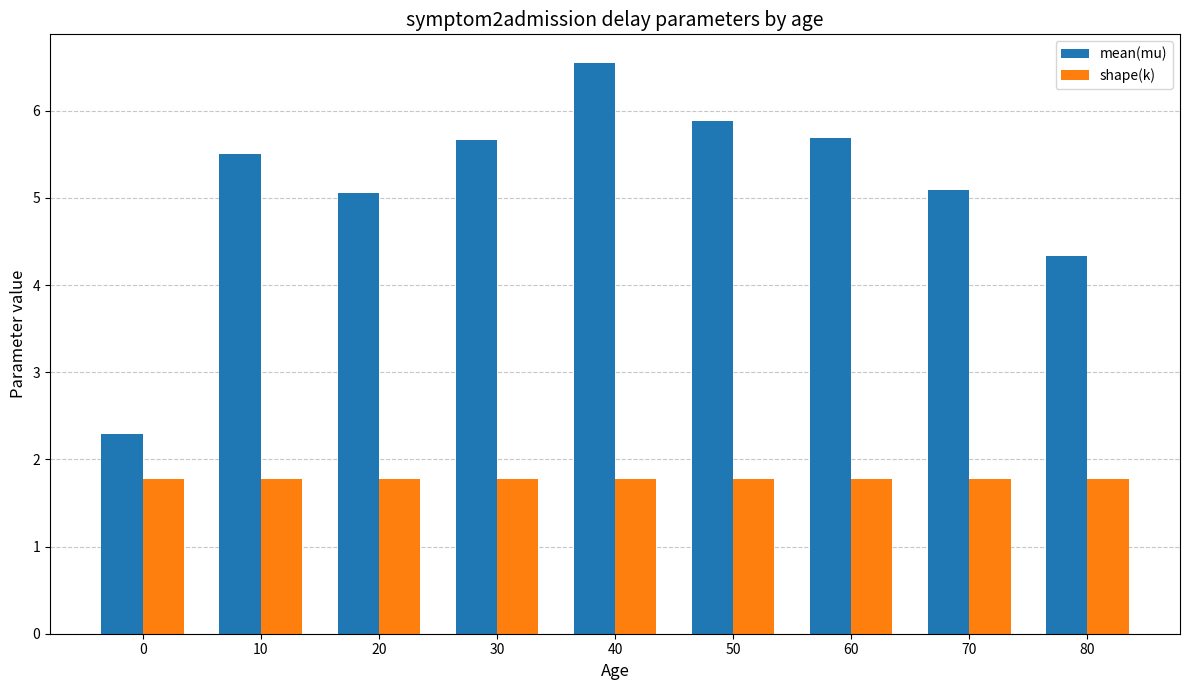

List the series in order of their peak value, highest first.

mean(mu), shape(k)